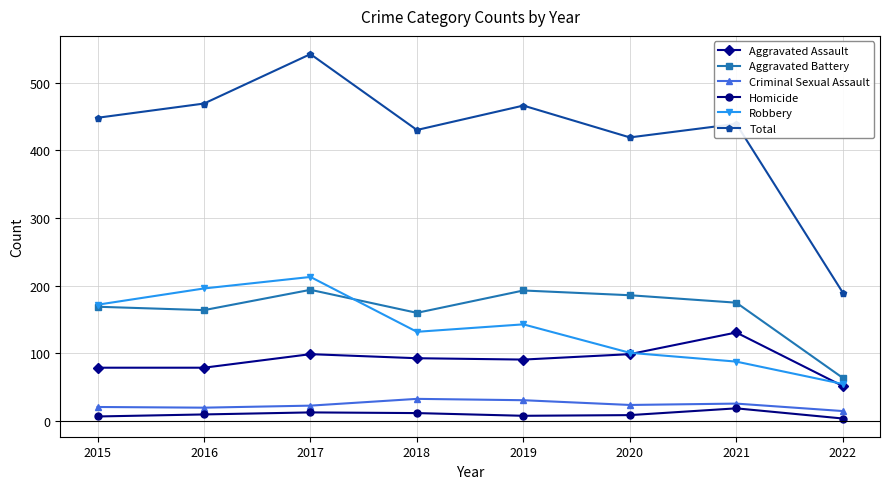

What is the difference between the second highest and minimum values in the Aggravated Battery series?

129